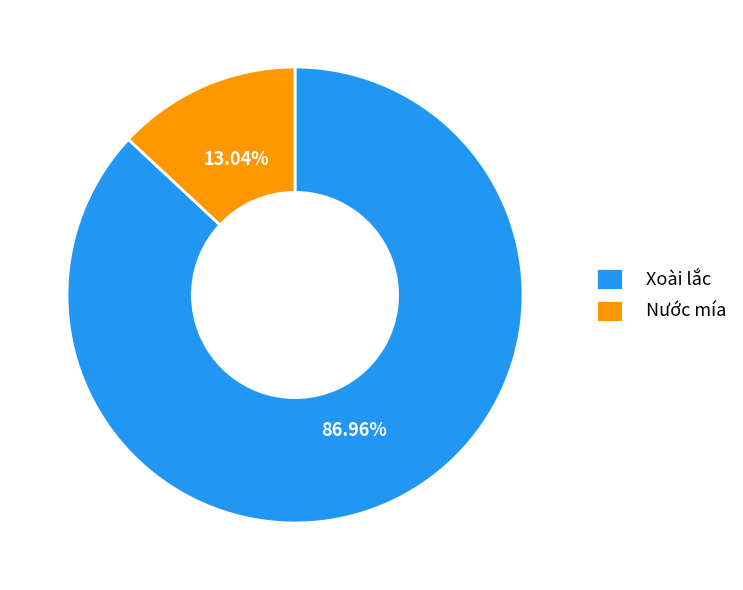

What is the largest slice in the pie chart?

Xoài lắc